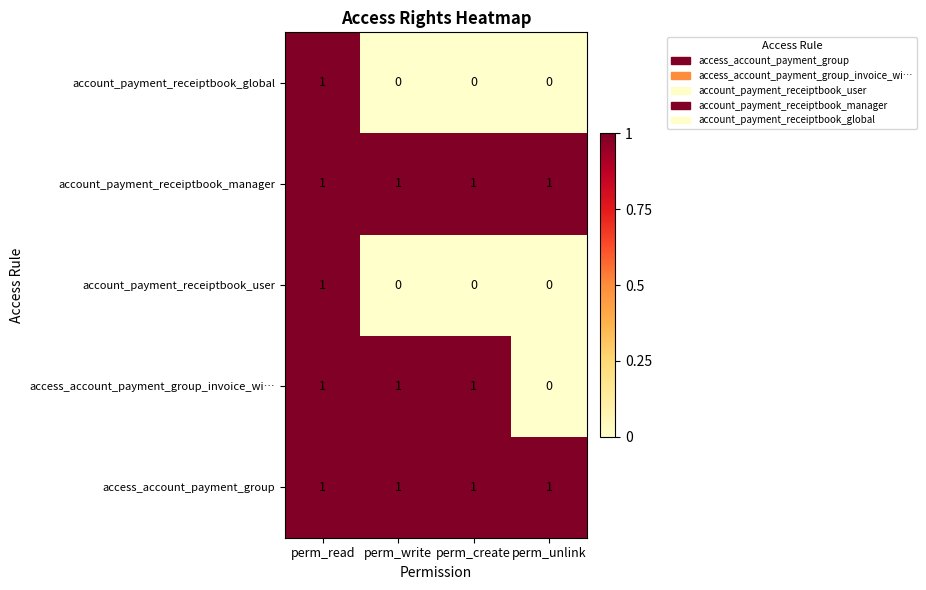

What is the sum of all access_account_payment_group_invoice_wi… values?

3